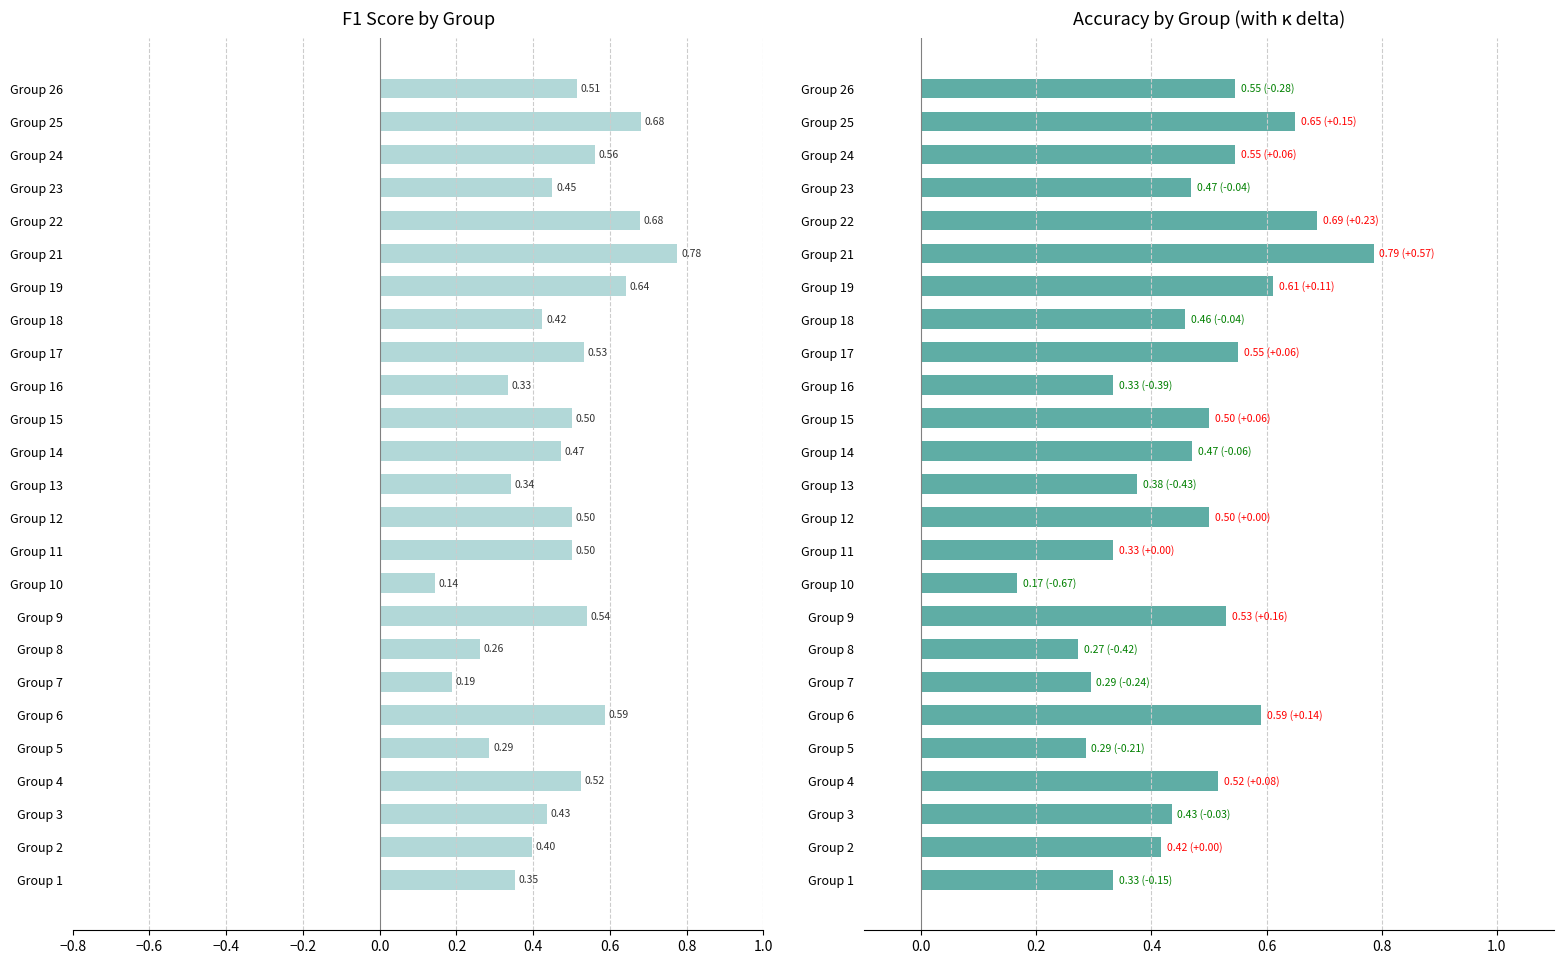

How many groups of bars are there?

25